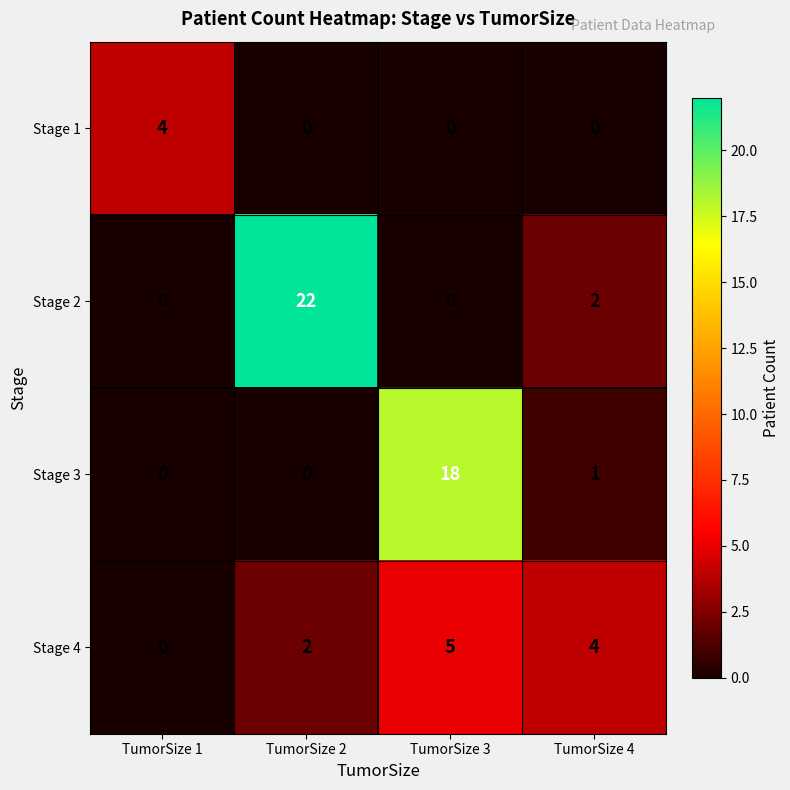

What is the total value across all series at TumorSize 1?

4